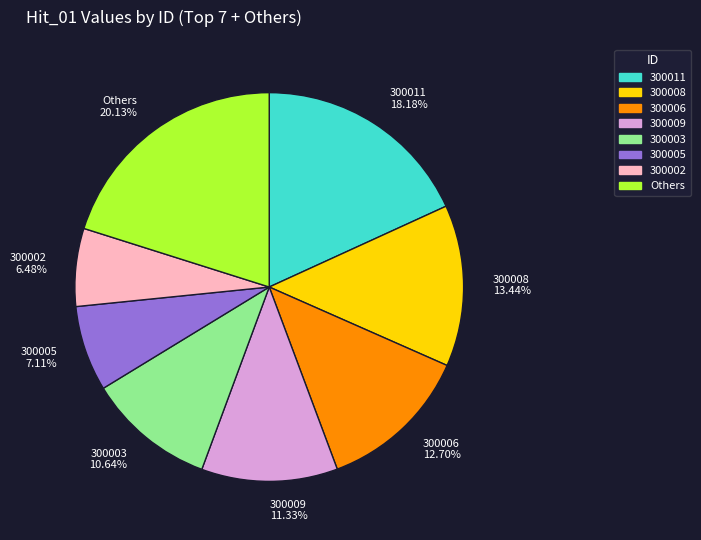

Does 300002 6.48% account for over 50% of the chart?

No